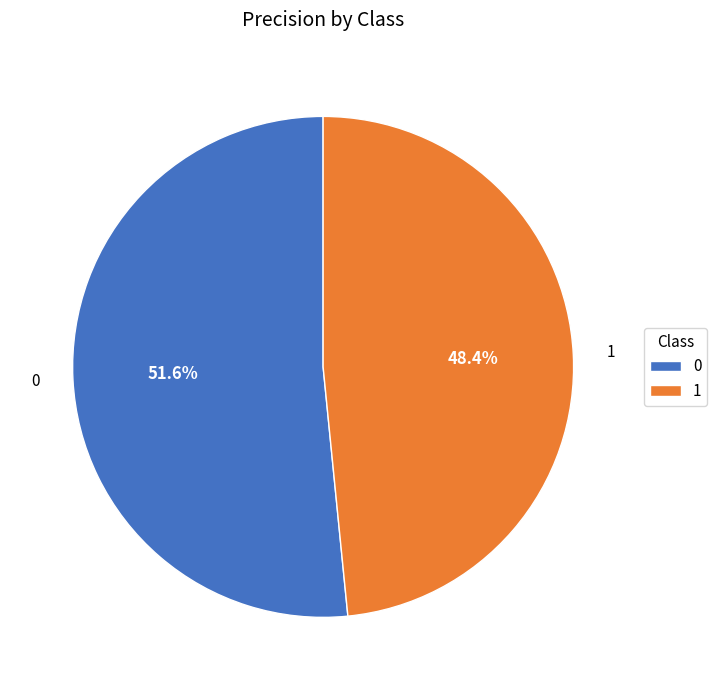

How many slices are in this pie chart?

2